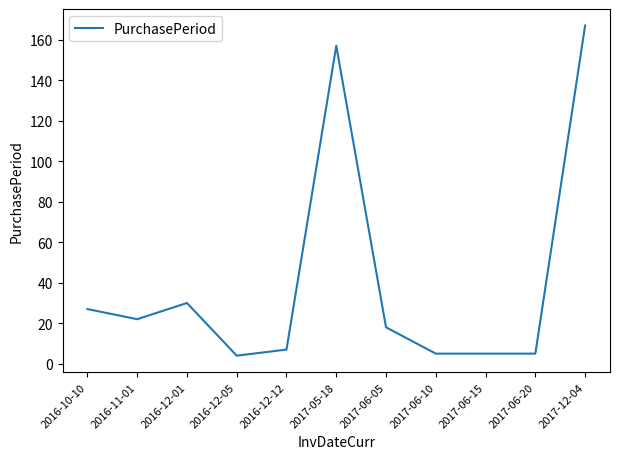

What is the minimum value shown in the chart?

4